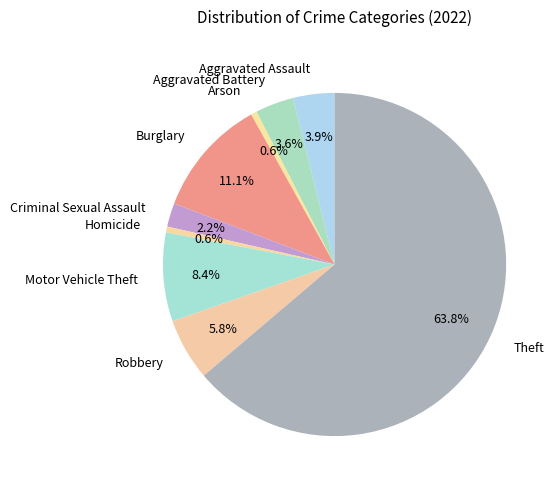

Count the number of slices in the pie.

9